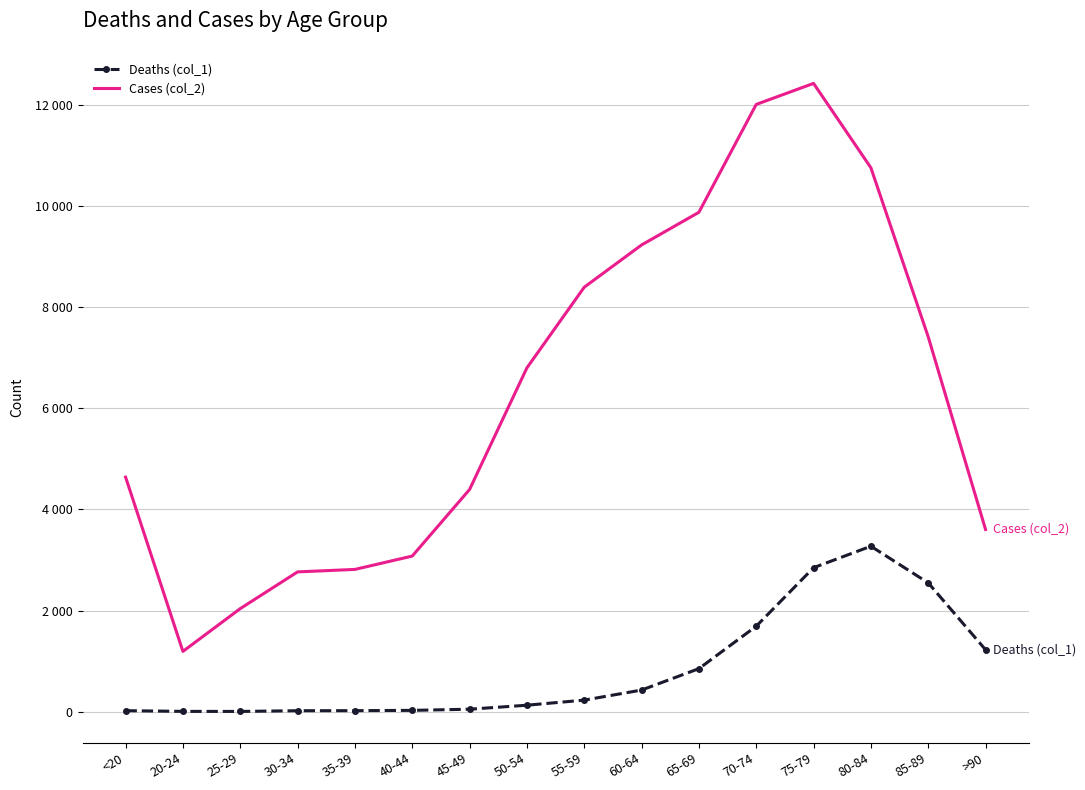

What are all the series names shown in the legend?

Deaths (col_1), Cases (col_2)